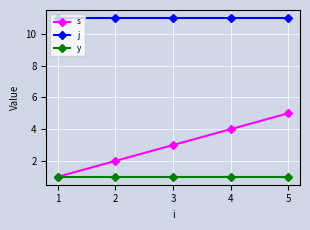

True or false: s and j intersect in this chart.

False